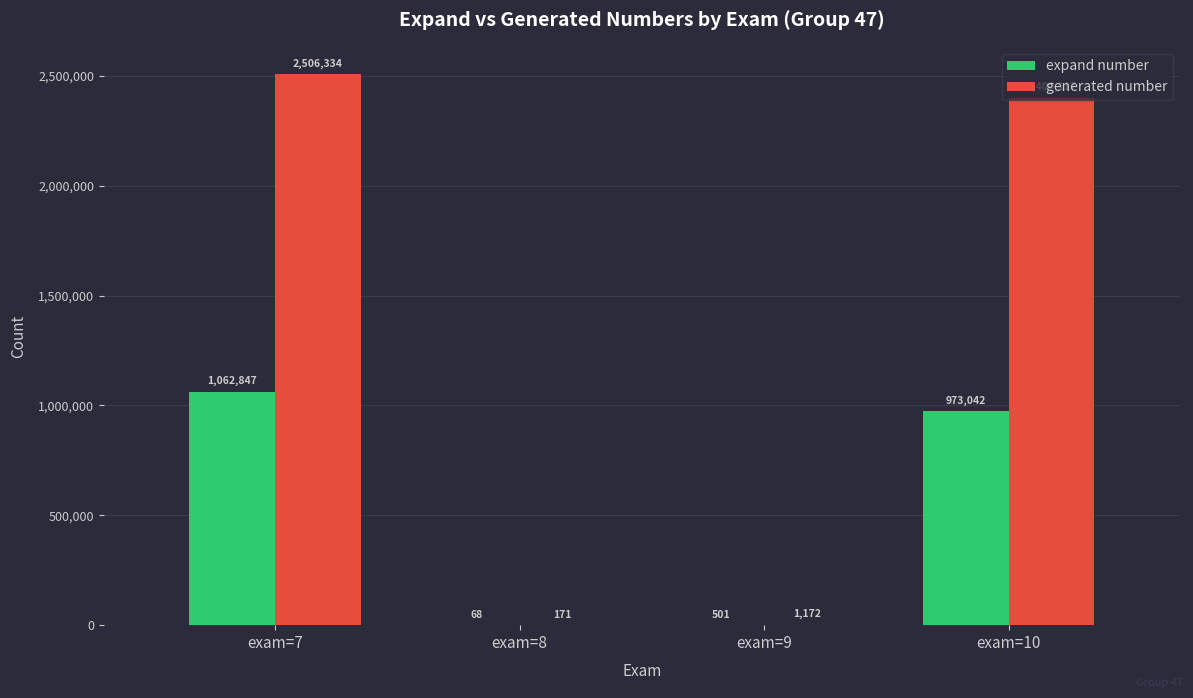

What is the total value across all series at exam=9?

1673